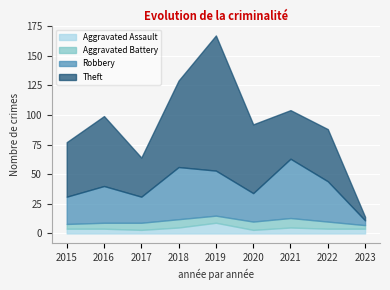

Does the chart display data point markers on the line(s)?

No